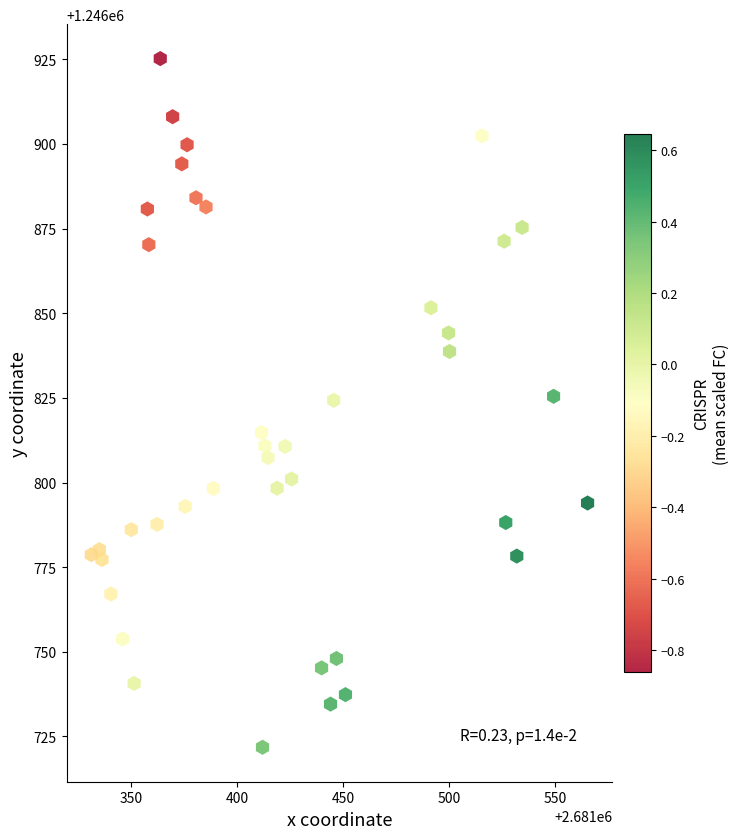

What is the range of X values (max minus min)?

234.3